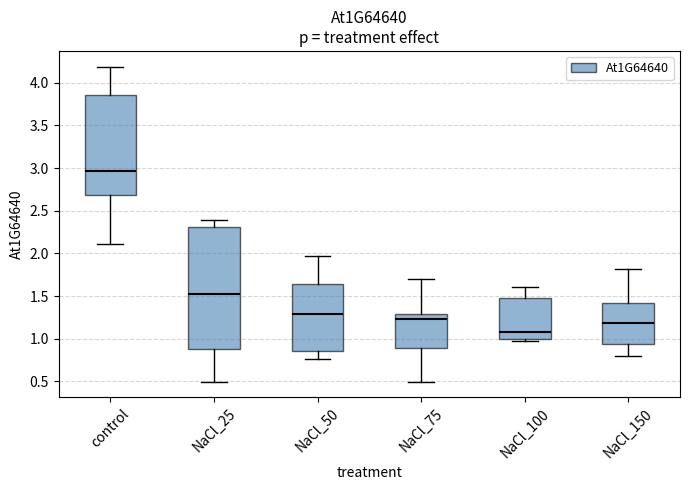

Reading left to right, transcribe this box plot: for each box, give where its median line is, the range the box spans, and where its two whiskers end, as read against the y-axis. The values are not printed on the chart, so give them approximately, as read against the axis.

control: median 2.95, box 2.70 to 3.85, whiskers 2.10 to 4.20
NaCl_25: median 1.55, box 0.90 to 2.30, whiskers 0.50 to 2.40
NaCl_50: median 1.30, box 0.85 to 1.65, whiskers 0.75 to 1.95
NaCl_75: median 1.25, box 0.90 to 1.30, whiskers 0.50 to 1.70
NaCl_100: median 1.10, box 1.00 to 1.50, whiskers 1.00 (just below the box's lower edge) to 1.60
NaCl_150: median 1.20, box 0.95 to 1.40, whiskers 0.80 to 1.80